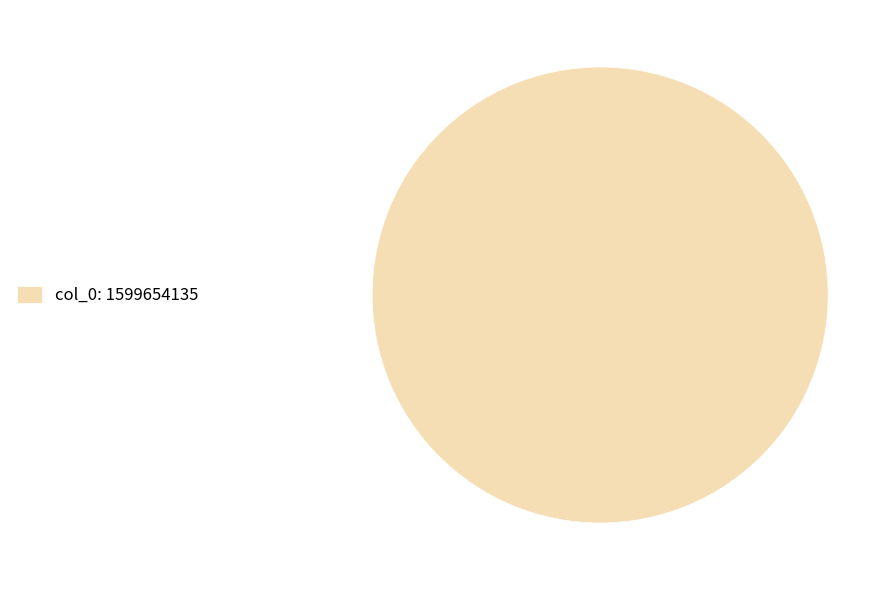

Which slice represents more than half of the pie?

col_0: 1599654135